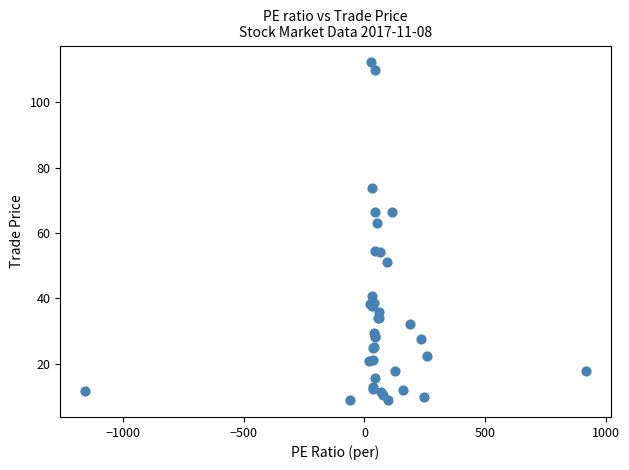

What Y value in the scatter plot is closest to 60?

62.9